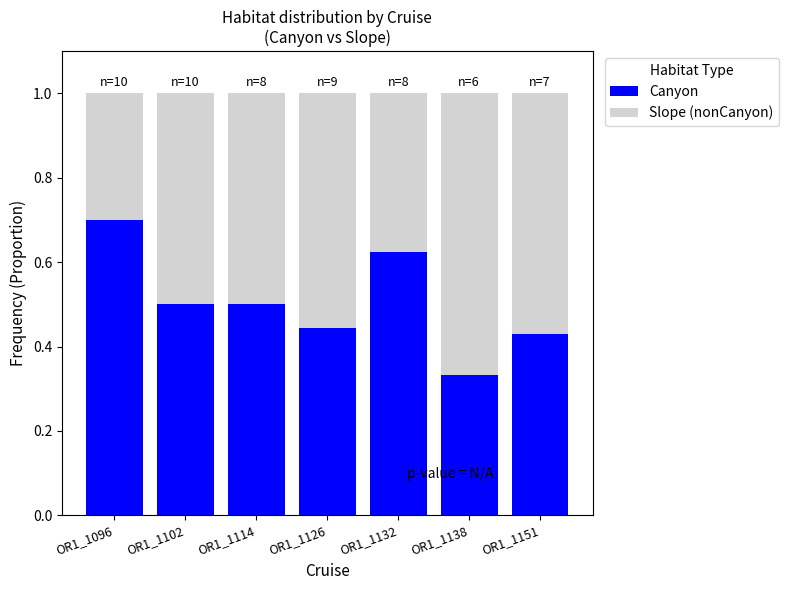

The Canyon series shows 0.3 at OR1_1138. True or false?

True